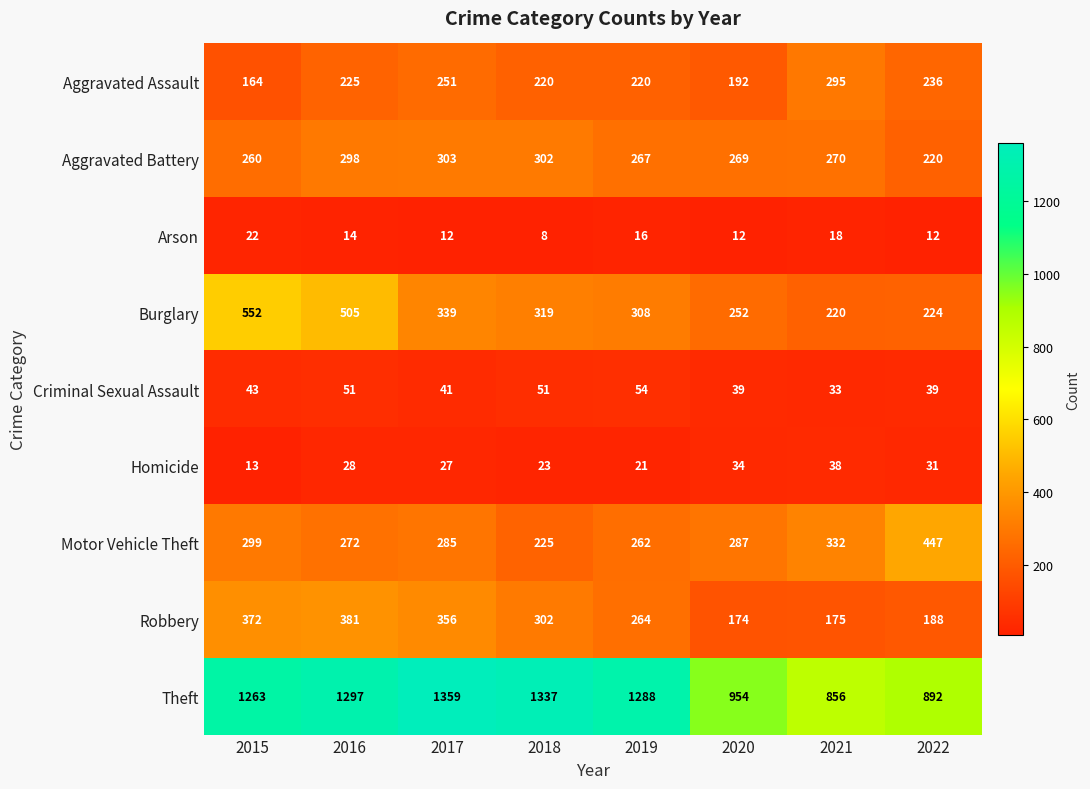

True or false: Aggravated Battery has a value of 87 at 2021.

False